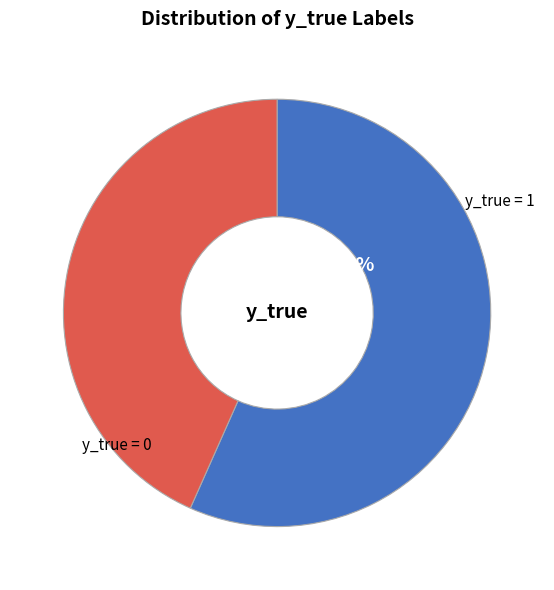

Count the number of slices in the pie.

2